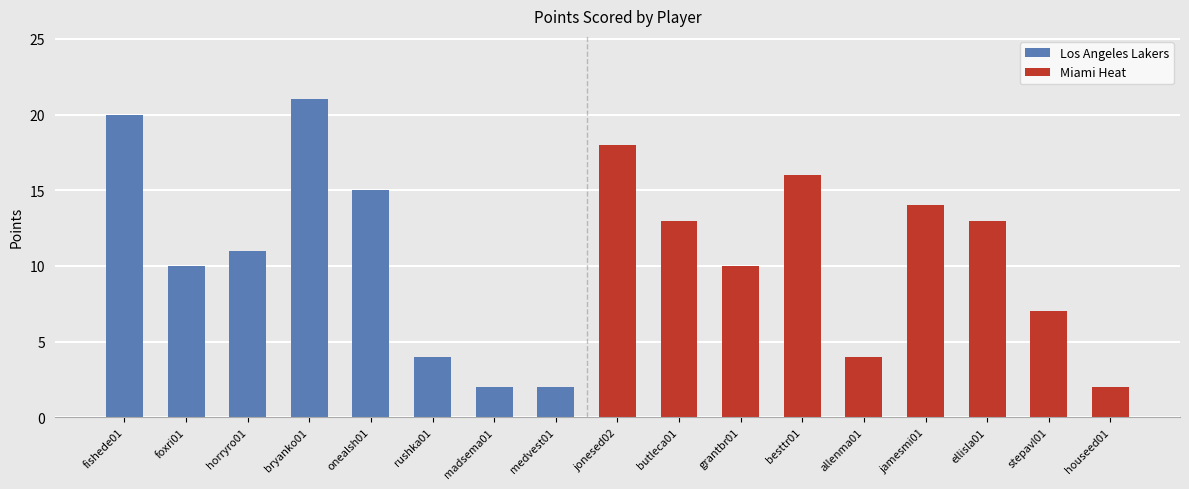

List the series in order of their peak value, highest first.

Lakers, Heat